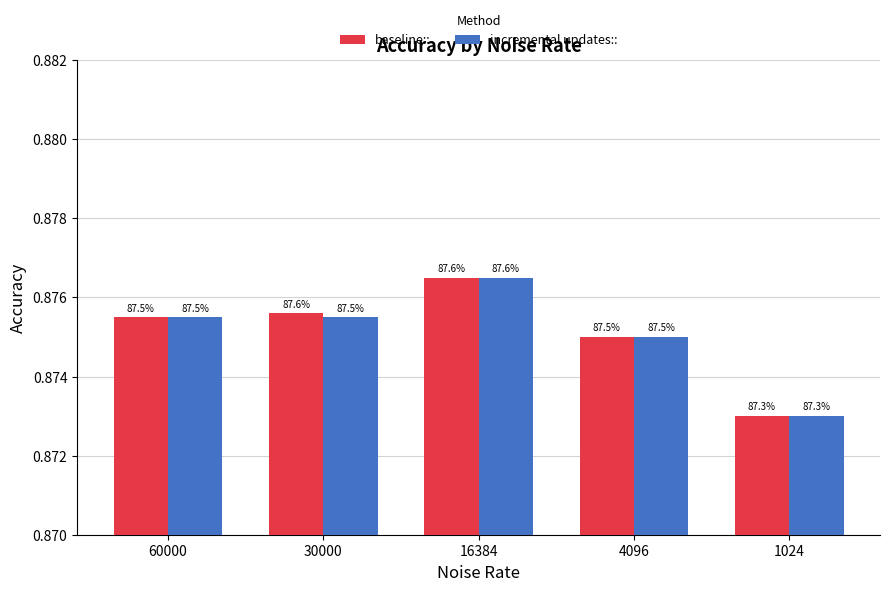

Does the chart contain any negative values?

No